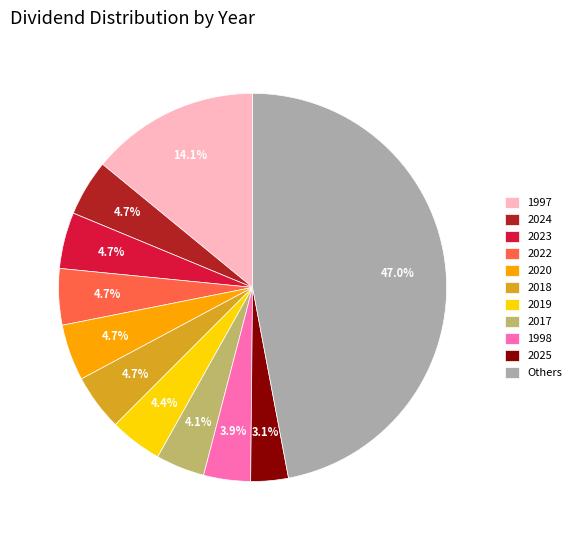

What is the total percentage of 1997 and 2025?

17.2%